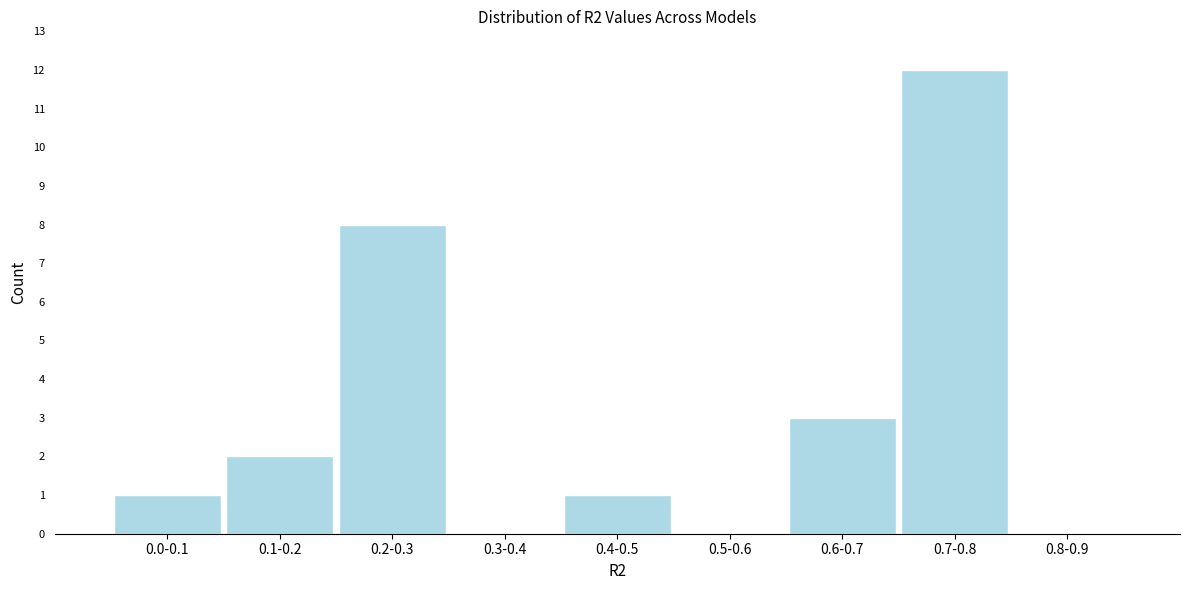

Reading left to right, extract all data points from this chart.

0.0-0.1=1	0.1-0.2=2	0.2-0.3=8	0.3-0.4=0	0.4-0.5=1	0.5-0.6=0	0.6-0.7=3	0.7-0.8=12	0.8-0.9=0